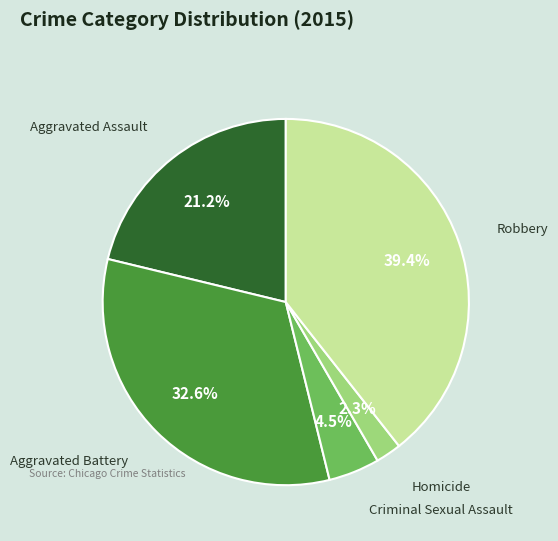

Which category has the smallest portion of the pie?

Homicide